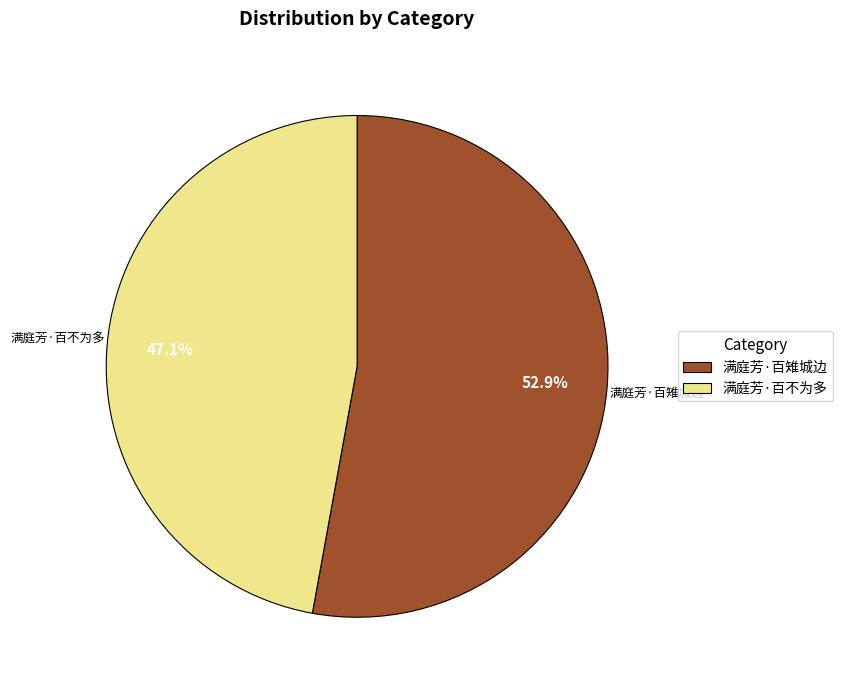

What is the majority slice?

满庭芳·百雉城边